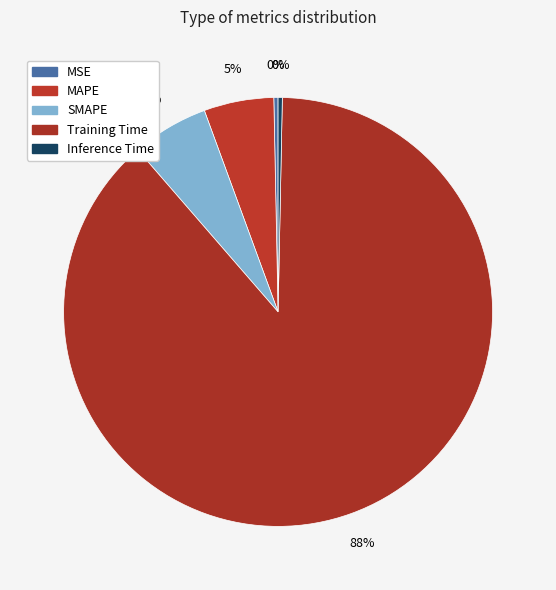

To the nearest percent, what is the difference between the MAPE and Training Time slice percentages?

83%